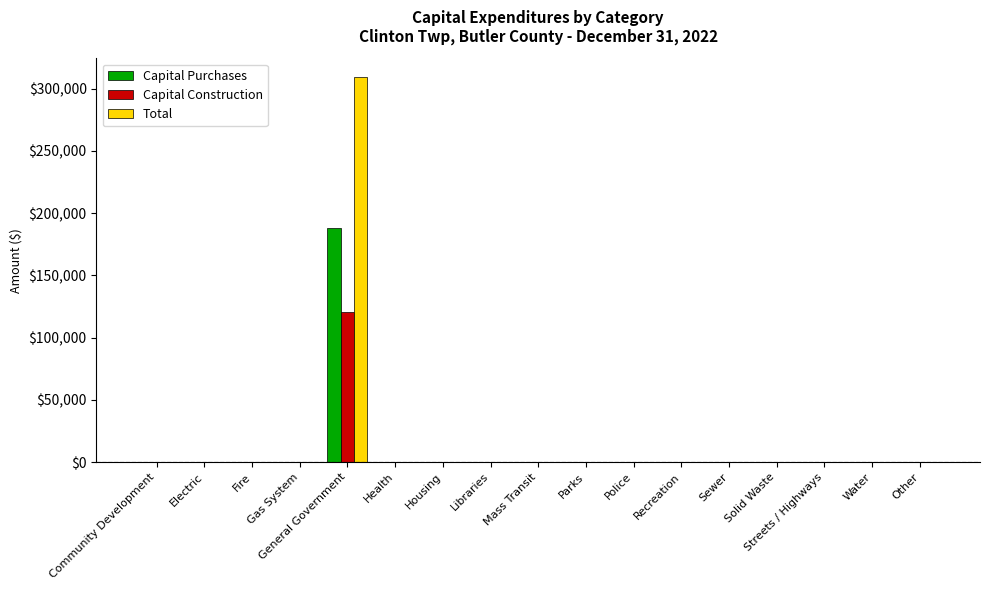

What is the maximum value shown in the chart?

308929